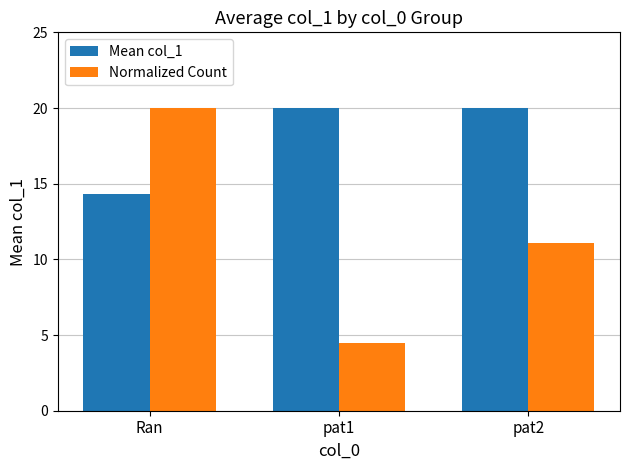

Reading left to right, what are all the values shown in this chart?

Mean col_1: 14.3	20.0	20.0
Normalized Count: 20.0	4.4	11.1